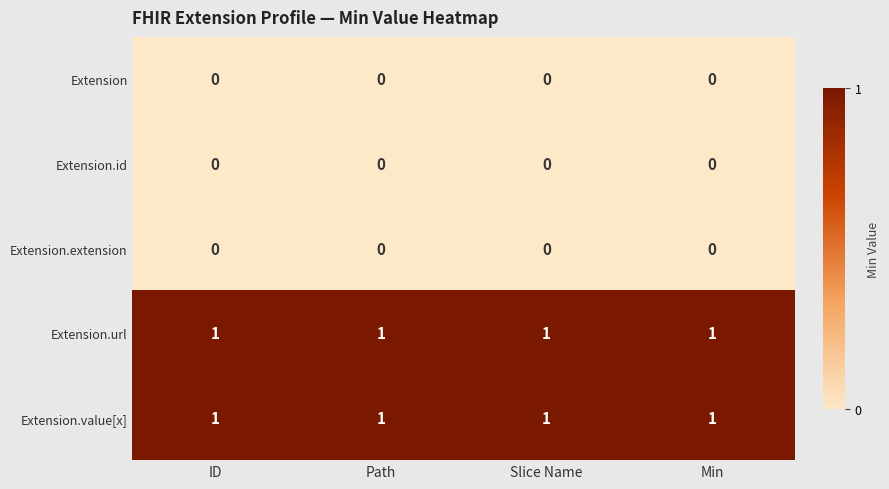

True or false: Extension.value[x] has a value of 2 at Slice Name.

False